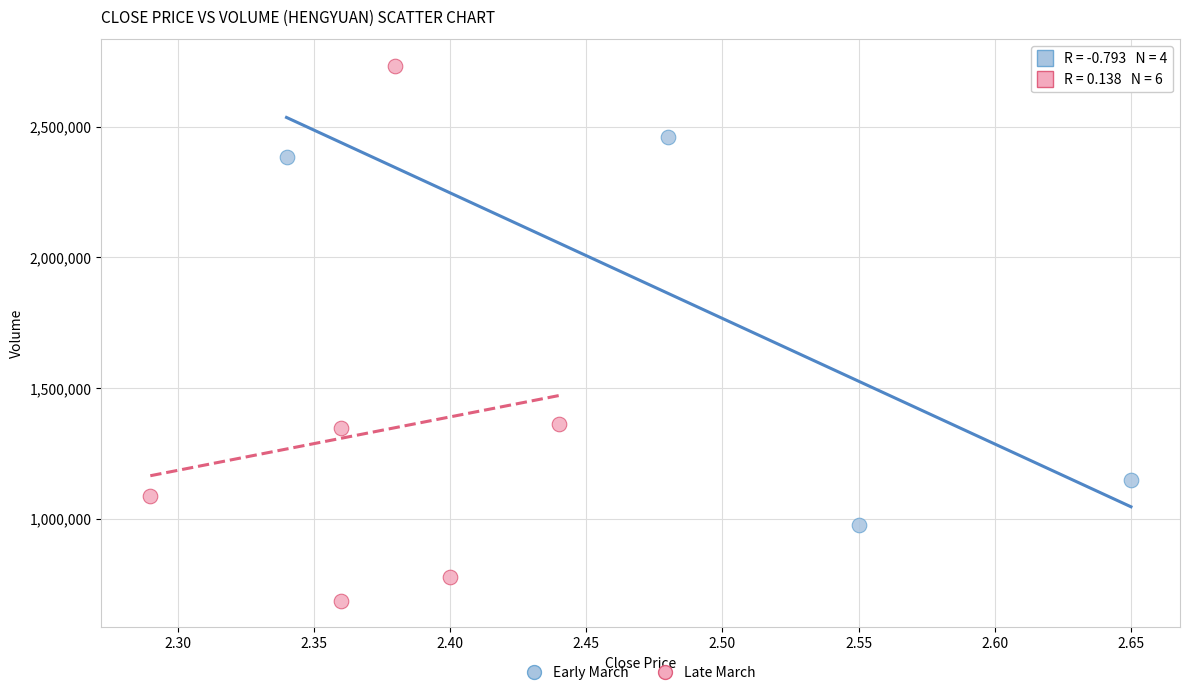

Which series has the largest Y range (max minus min)?

Late March